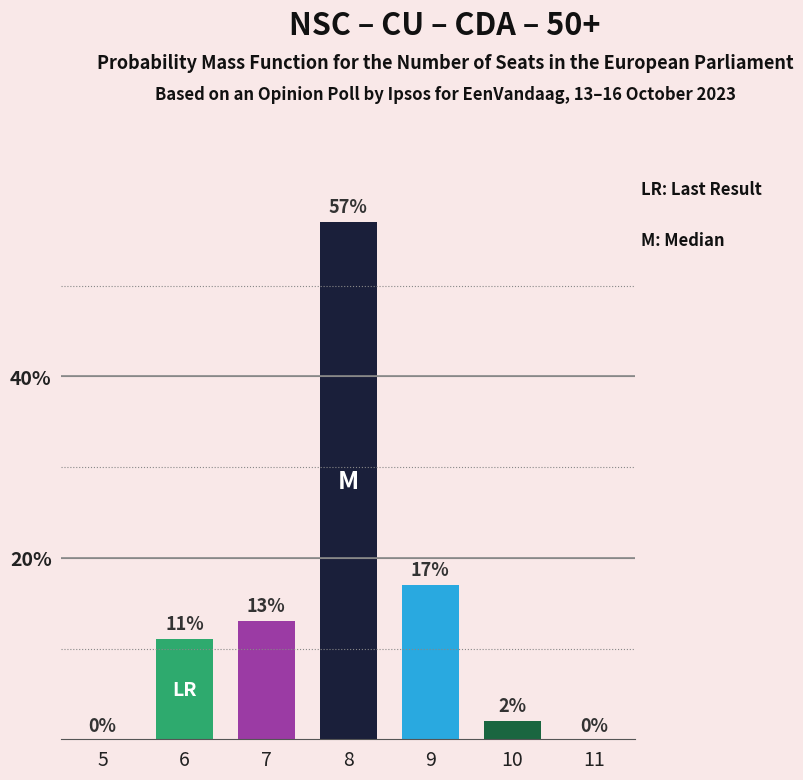

Reading left to right, what are all the values shown in this chart?

5=0	6=11	7=13	8=57	9=17	10=2	11=0